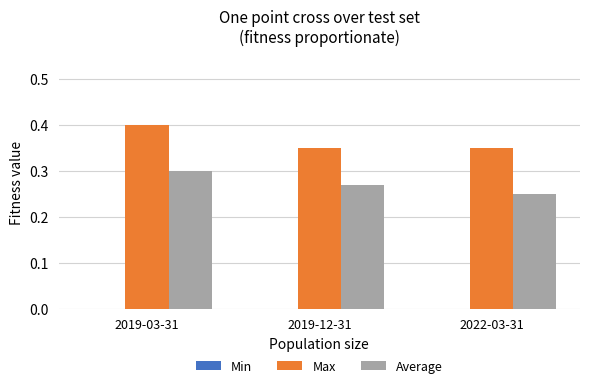

How many groups of bars are there?

3